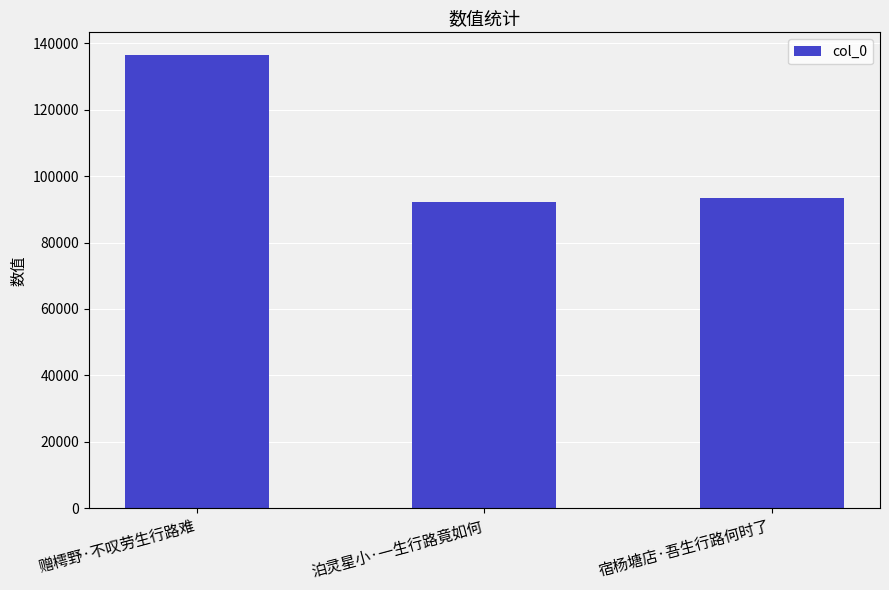

What is the label of the 3rd bar from the right?

赠樗野·不叹劳生行路难